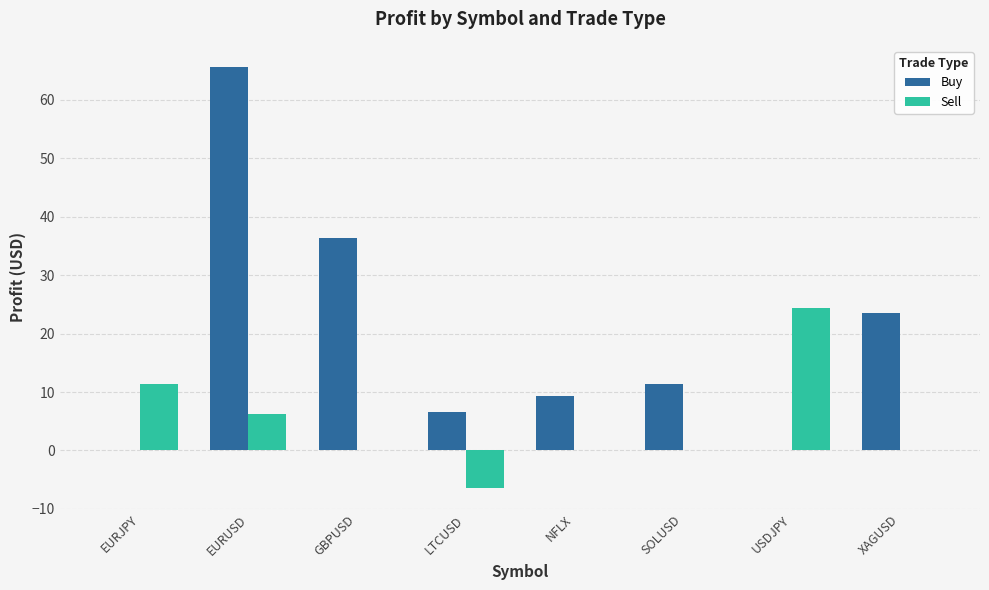

Are the bars grouped side by side (vs. stacked)?

Yes